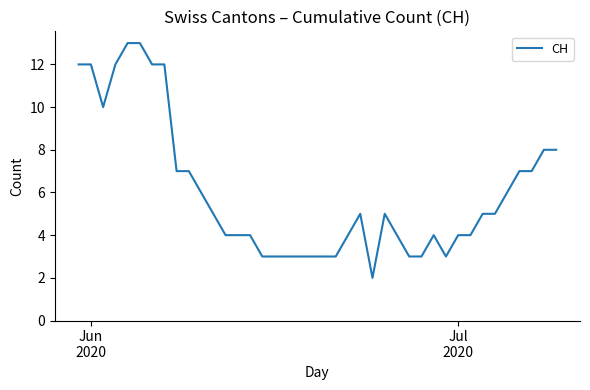

What is the difference between the maximum and minimum values?

11